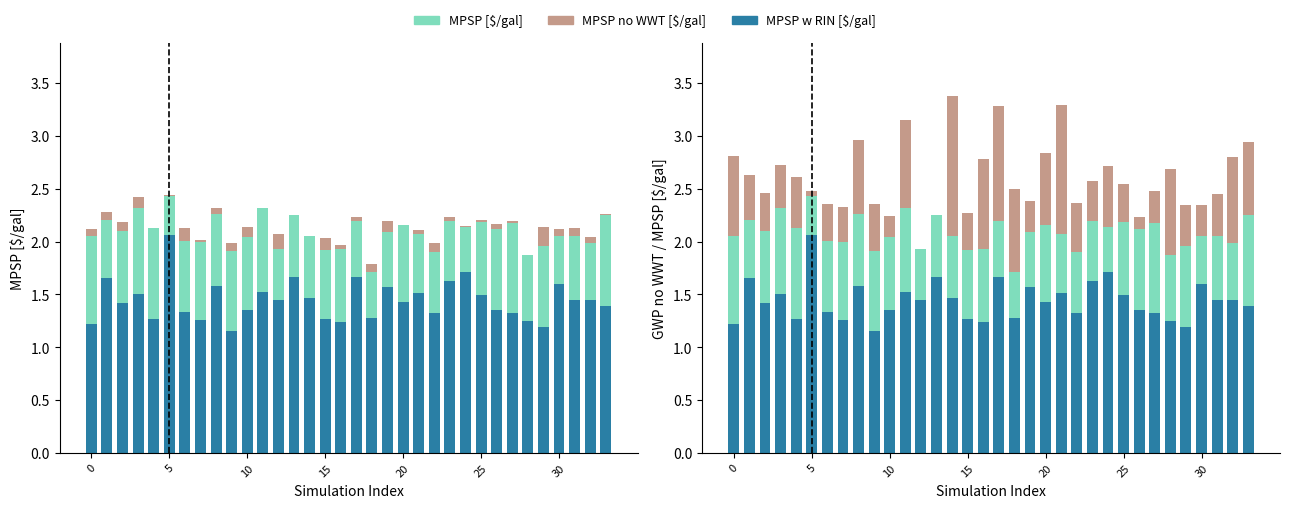

What is the greatest value displayed?

3.4